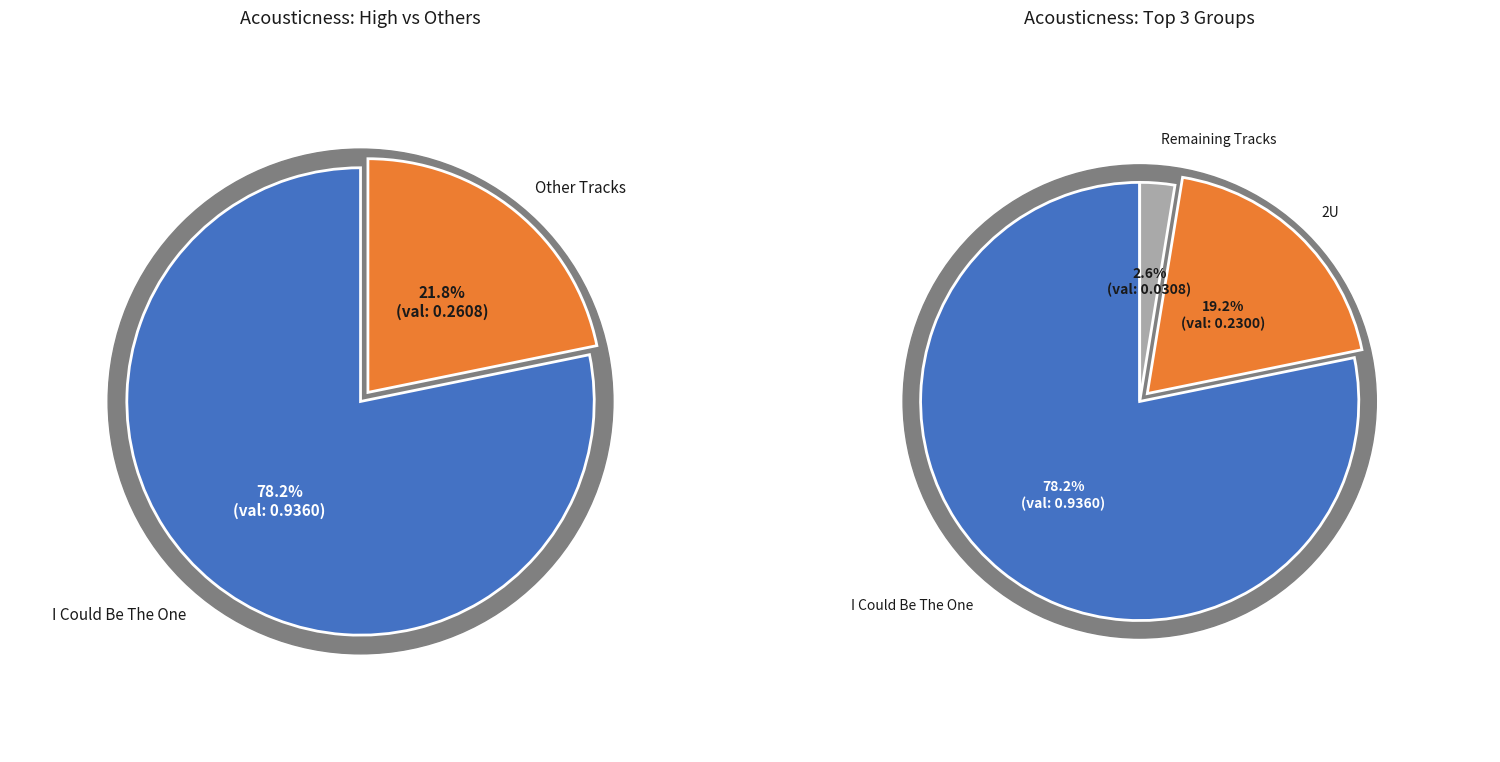

To the nearest percent, what portion does 2U represent?

19%